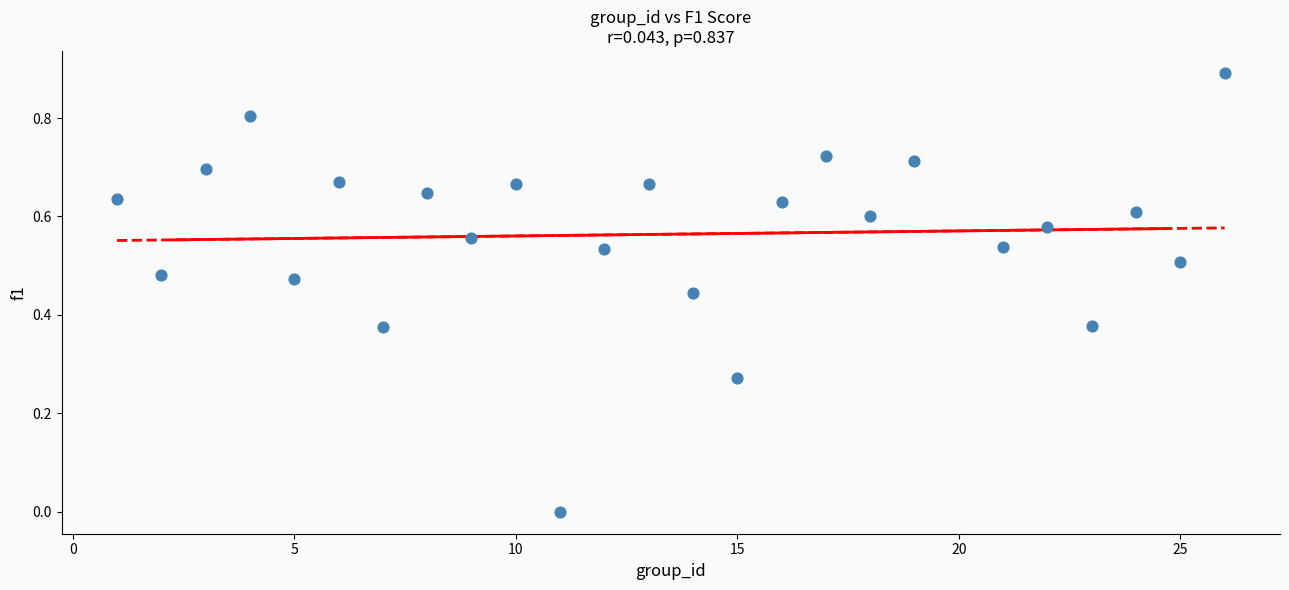

What is the range of Y values (max minus min)?

0.9